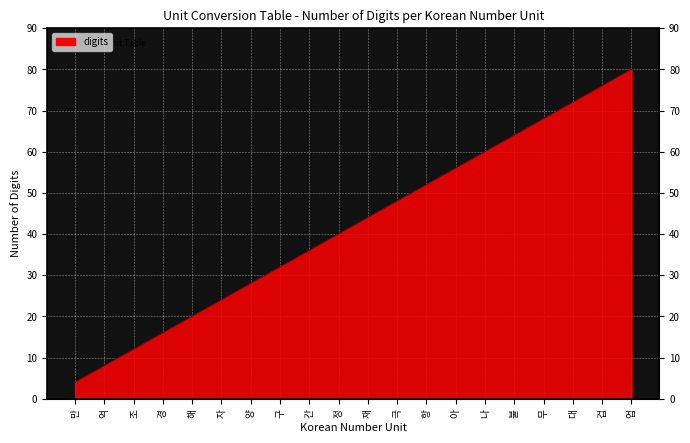

Rank the categories by value from lowest to highest.

만, 억, 조, 경, 해, 자, 양, 구, 간, 정, 재, 극, 항, 아, 나, 불, 무, 대, 겁, 업